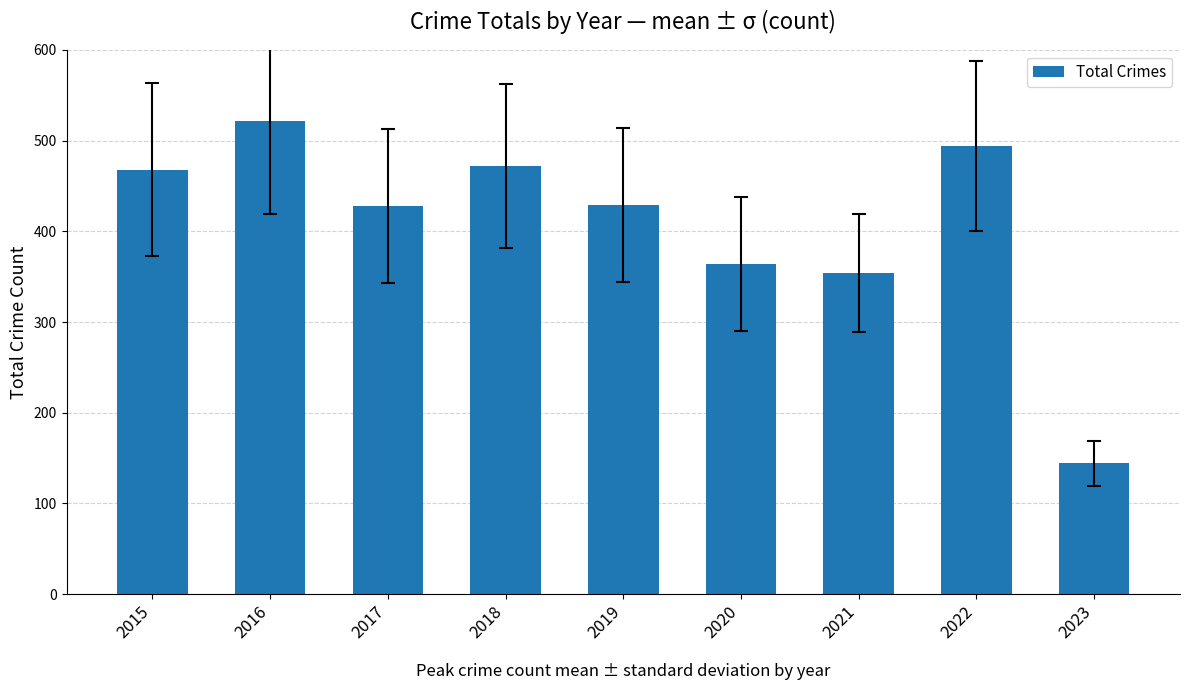

The chart shows a value of 527 at 2021. True or false?

False